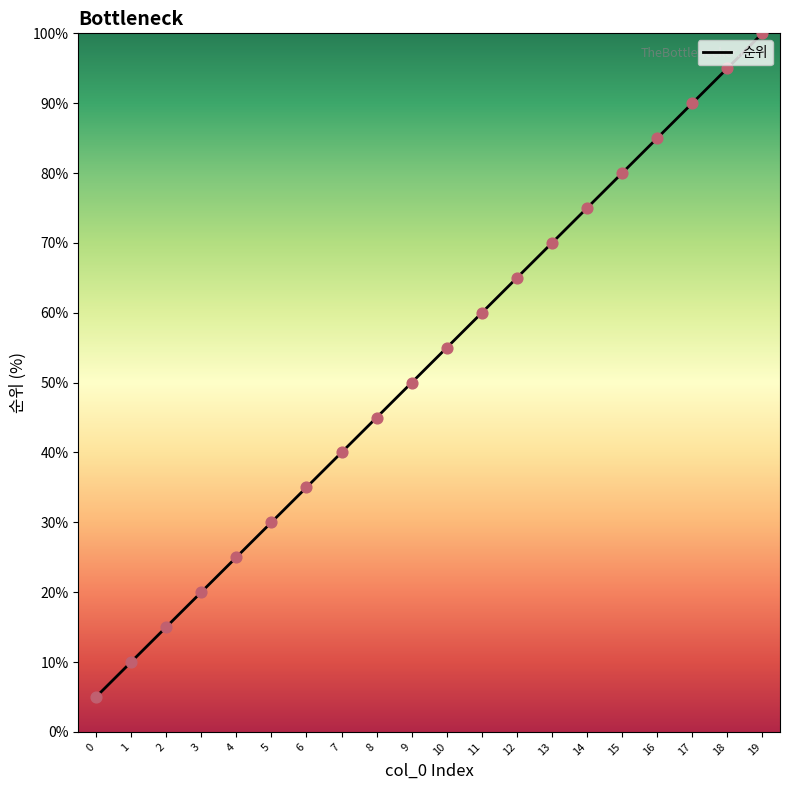

Approximately how many times larger is the value at 16 compared to 5?

2.8